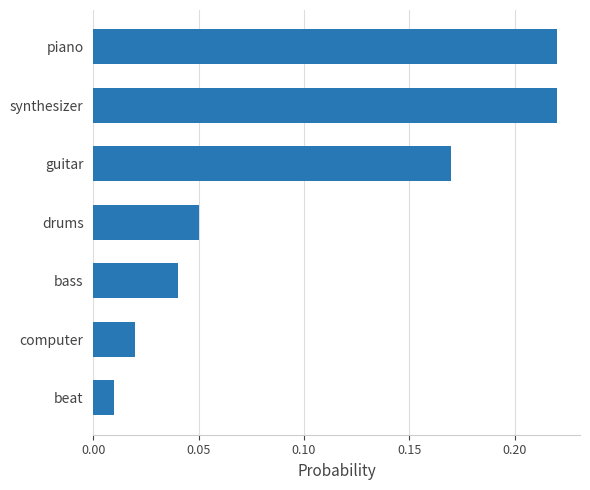

What is the sum of all values?

0.7